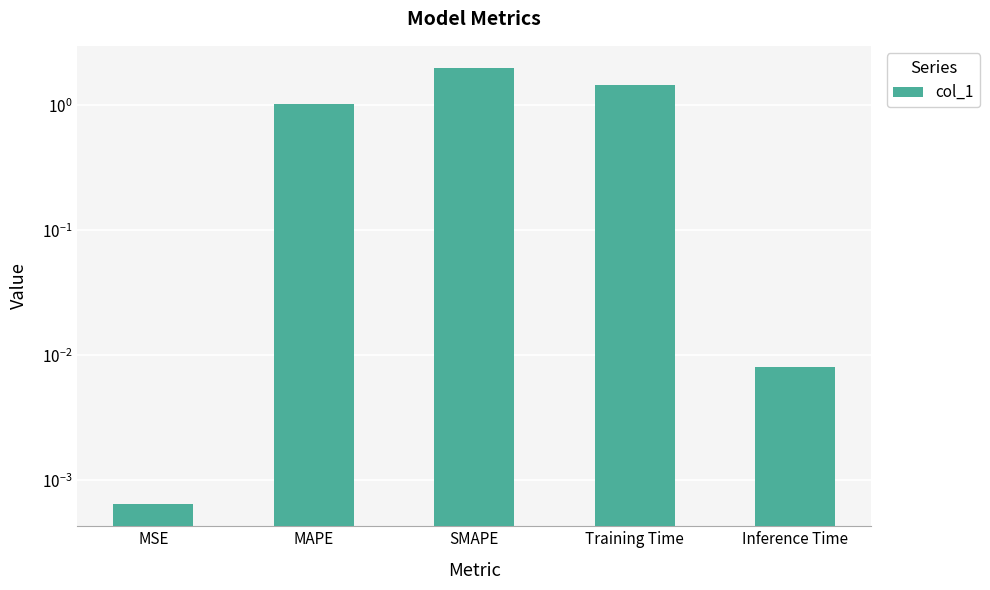

What is the change in value from MAPE to Training Time?

+0.4